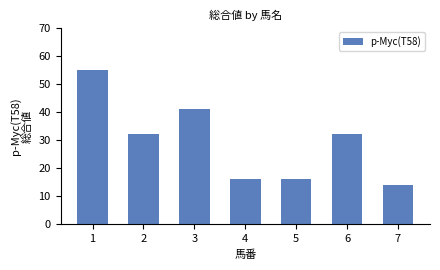

Reading left to right, list all the values displayed in this chart.

55	32	41	16	16	32	14